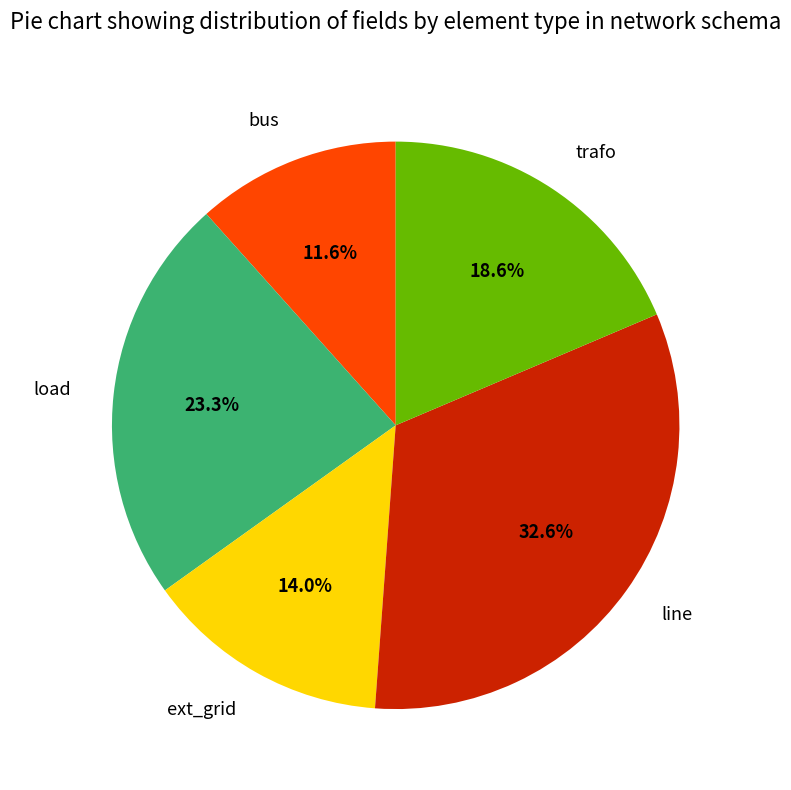

Does bus account for over 50% of the chart?

No